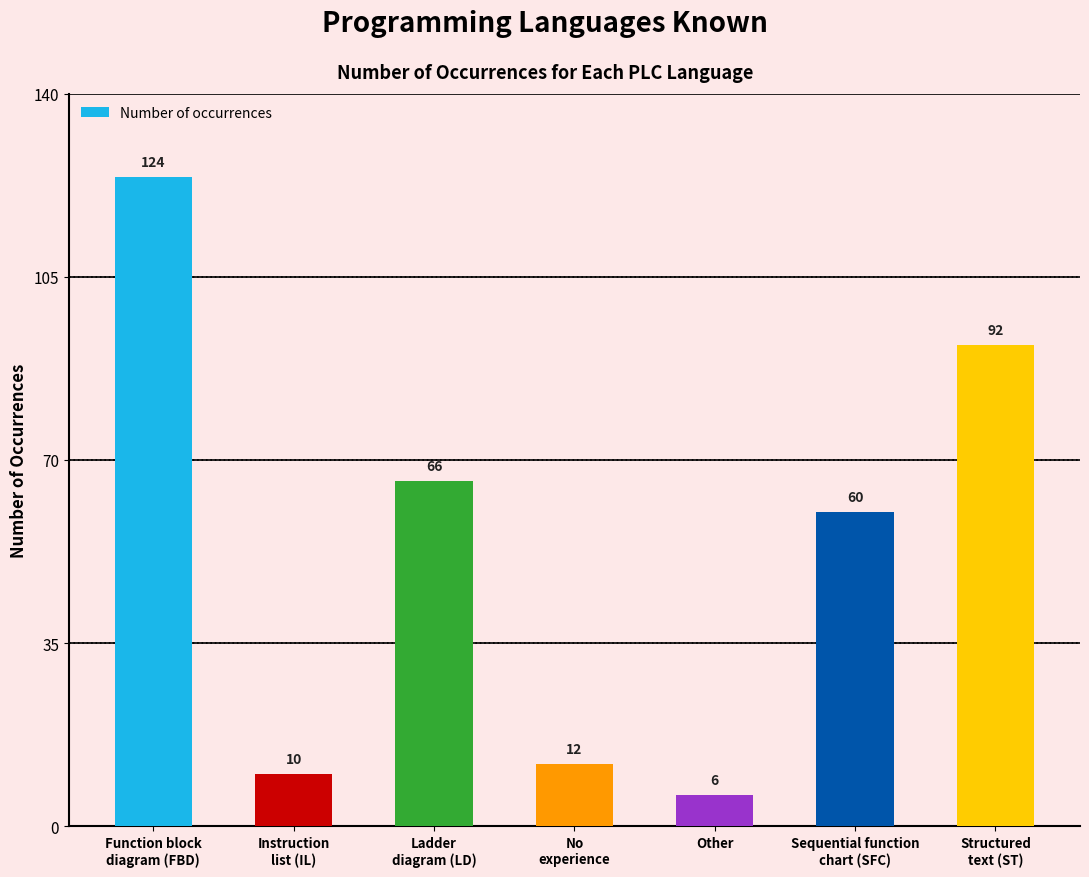

Rank the categories by value from highest to lowest.

Function block
diagram (FBD), Structured
text (ST), Ladder
diagram (LD), Sequential function
chart (SFC), No
experience, Instruction
list (IL), Other